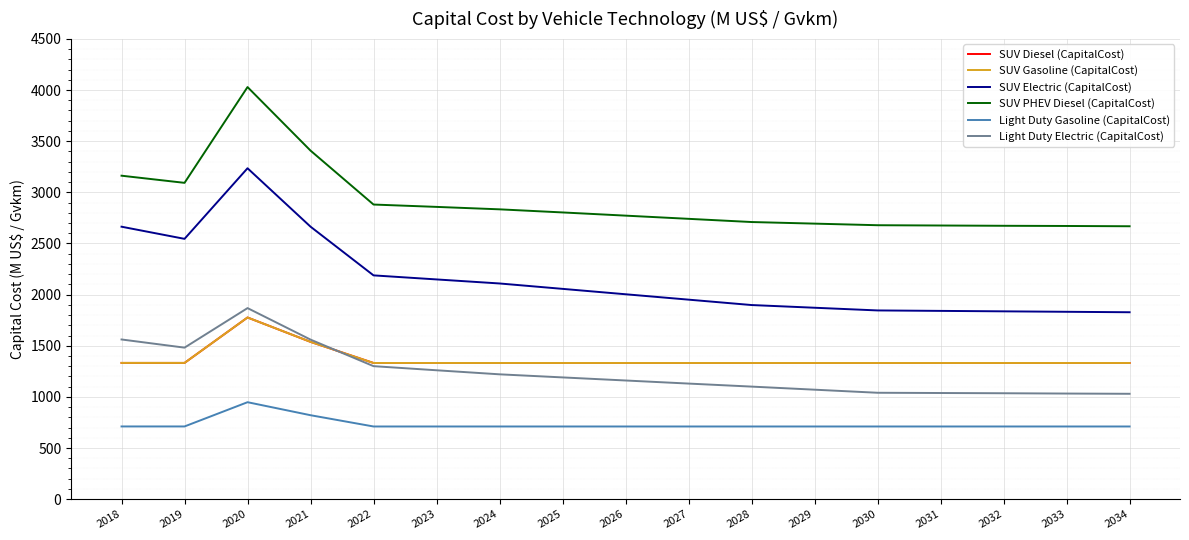

Does the chart have visible grid lines?

Yes